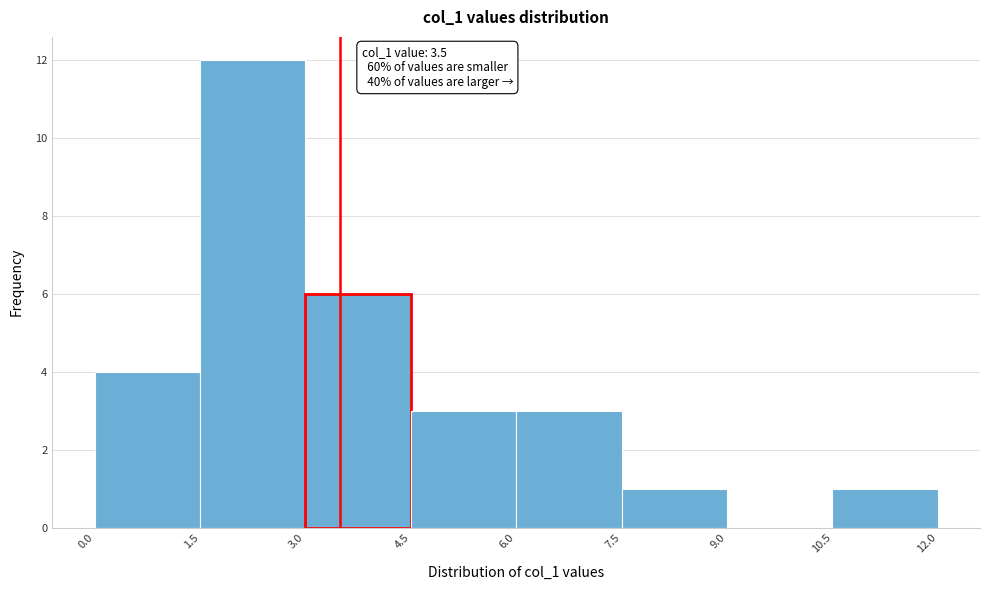

Which range on the x-axis has the tallest bar?

1.5 to 3.0